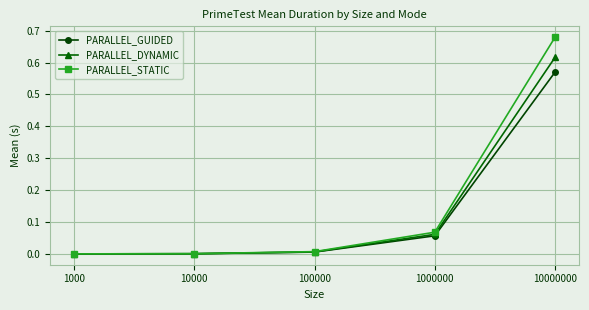

Rank the series by their maximum value, from lowest to highest.

PARALLEL_GUIDED, PARALLEL_DYNAMIC, PARALLEL_STATIC